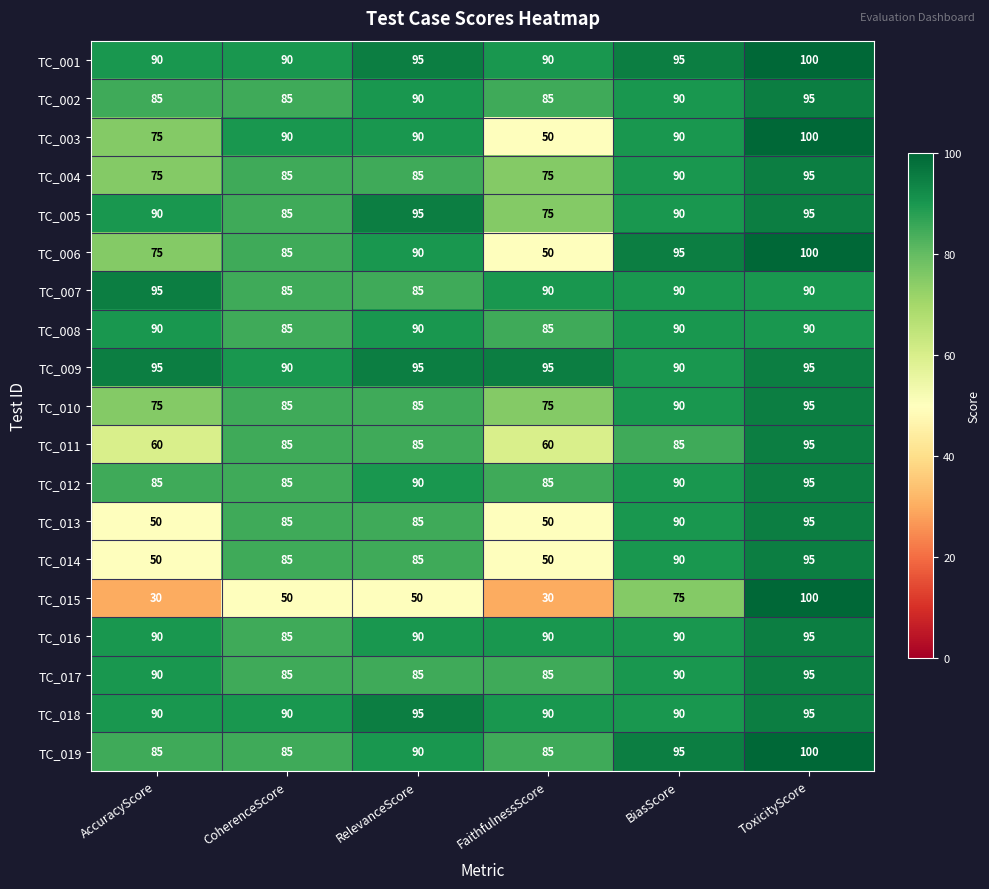

How many TC_016 values are between 90 and 91?

4